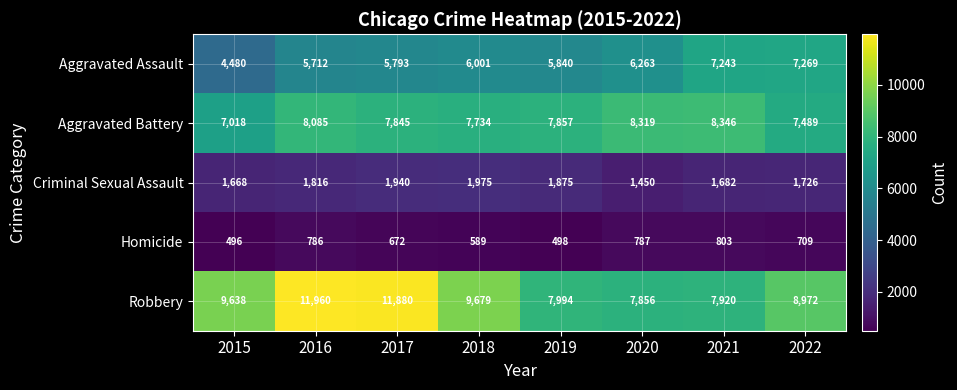

How many categories are shown in the chart?

8